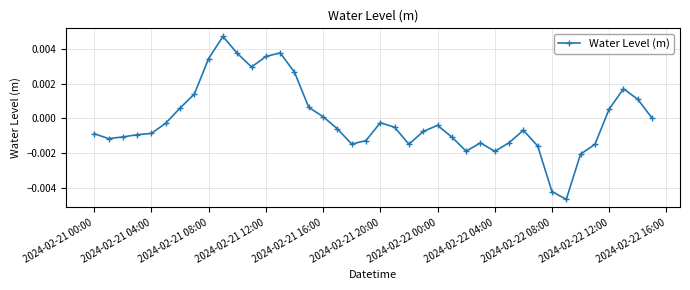

How many distinct data groups are displayed?

1